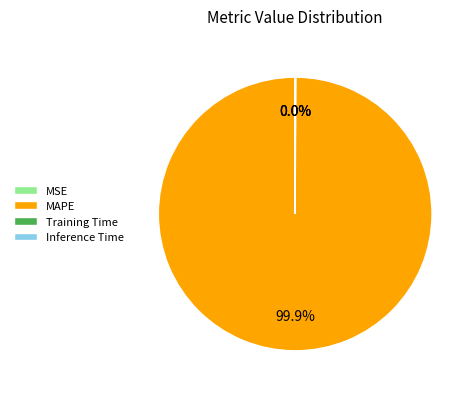

Does any single category account for the majority?

Yes